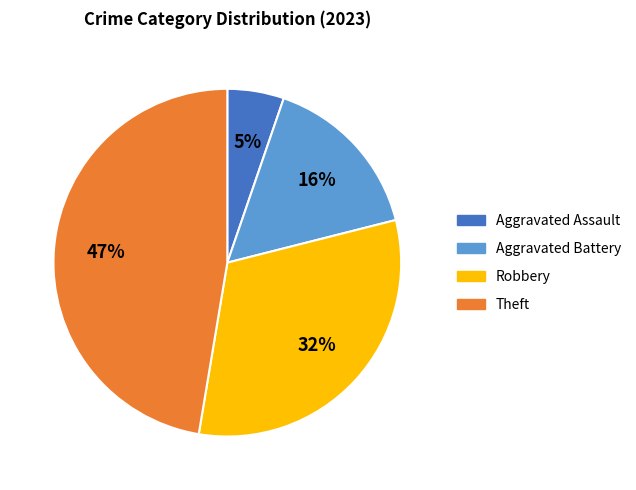

Between Aggravated Assault and Theft, which is larger?

Theft